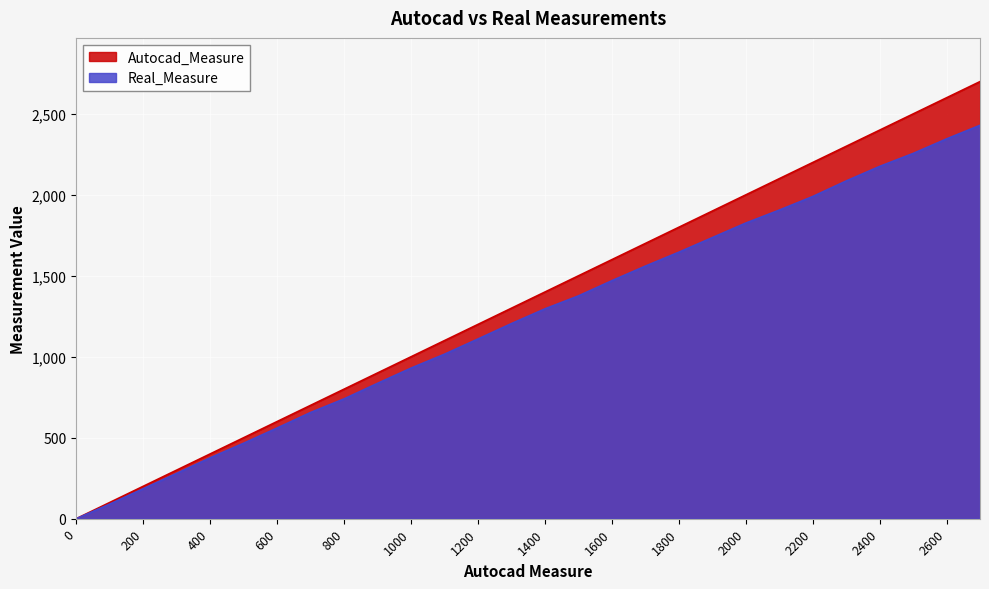

Reading left to right, extract all data points from this chart.

Autocad_Measure: 0=0	100=100	200=200	300=300	400=400	500=500	600=600	700=700	800=800	900=900	1000=1000	1100=1100	1200=1200	1300=1300	1400=1400	1500=1500	1600=1600	1700=1700	1800=1800	1900=1900	2000=2000	2100=2100	2200=2200	2300=2300	2400=2400	2500=2500	2600=2600	2700=2700
Real_Measure: 0=0	100=90	200=185	300=280	400=376	500=466	600=560	700=656	800=740	900=836	1000=930	1100=1016	1200=1110	1300=1205	1400=1296	1500=1376	1600=1470	1700=1560	1800=1646	1900=1736	2000=1826	2100=1906	2200=1990	2300=2086	2400=2176	2500=2256	2600=2346	2700=2430